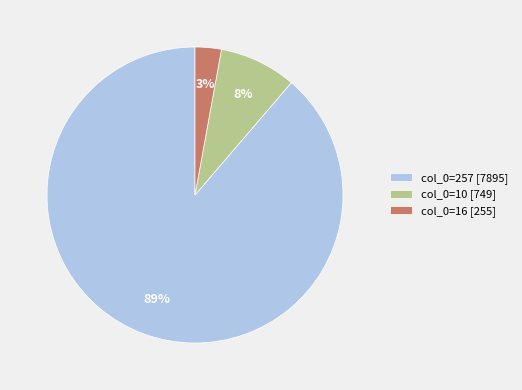

The col_0=257 [7895] slice represents 89% of the pie. True or false?

True